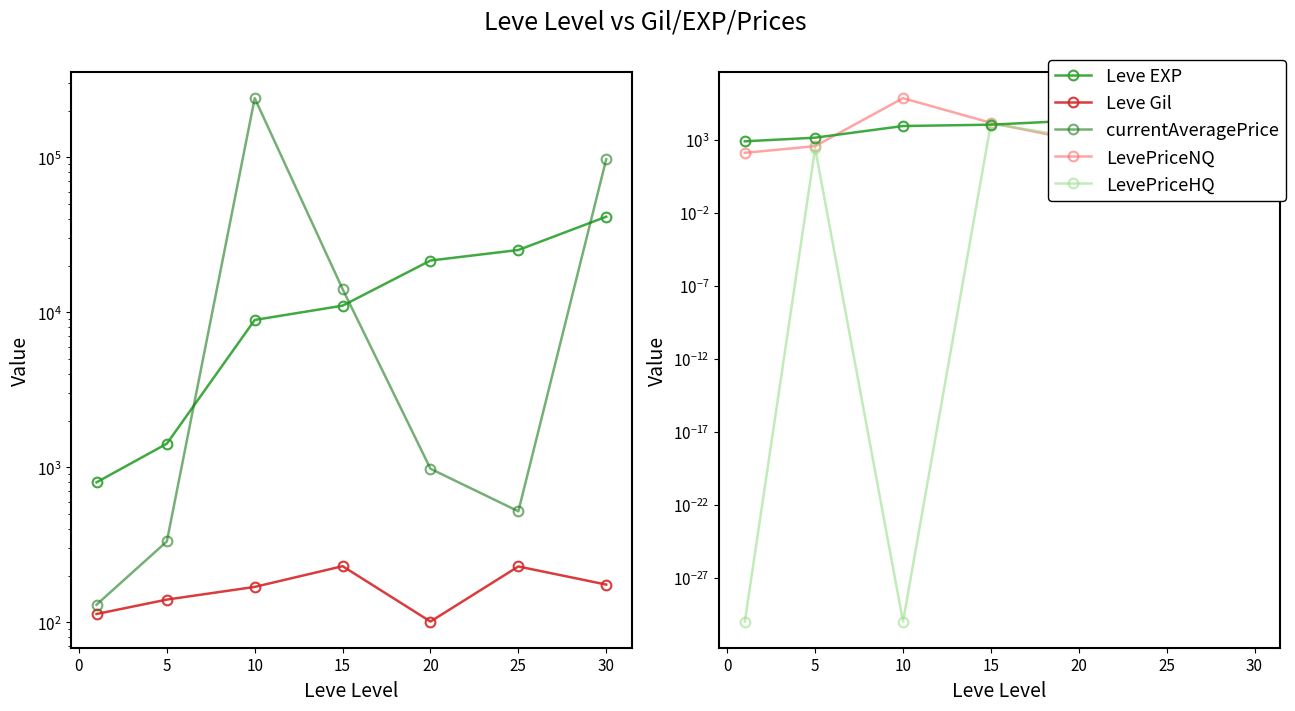

After their last crossing, which series has the higher values: LevePriceHQ or Leve EXP?

Leve EXP